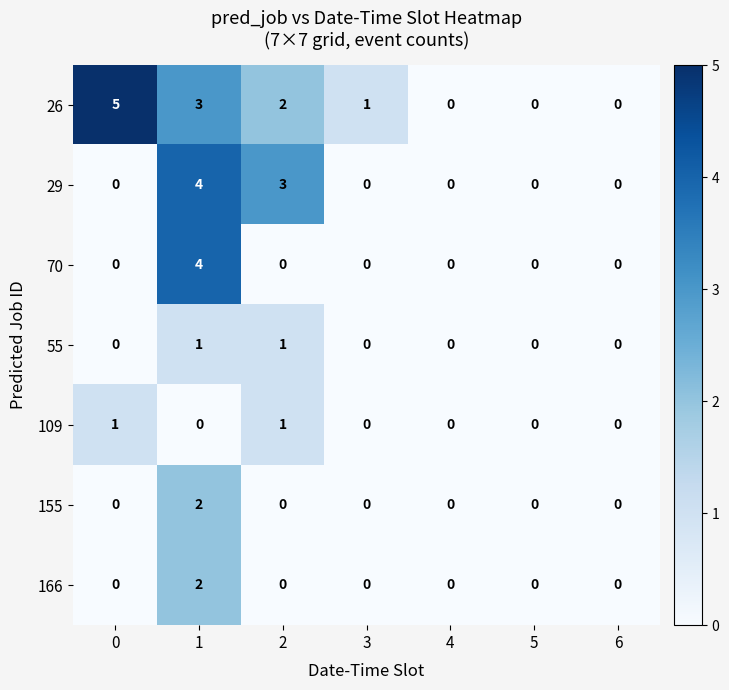

Which series changed the most between 0 and 4?

26